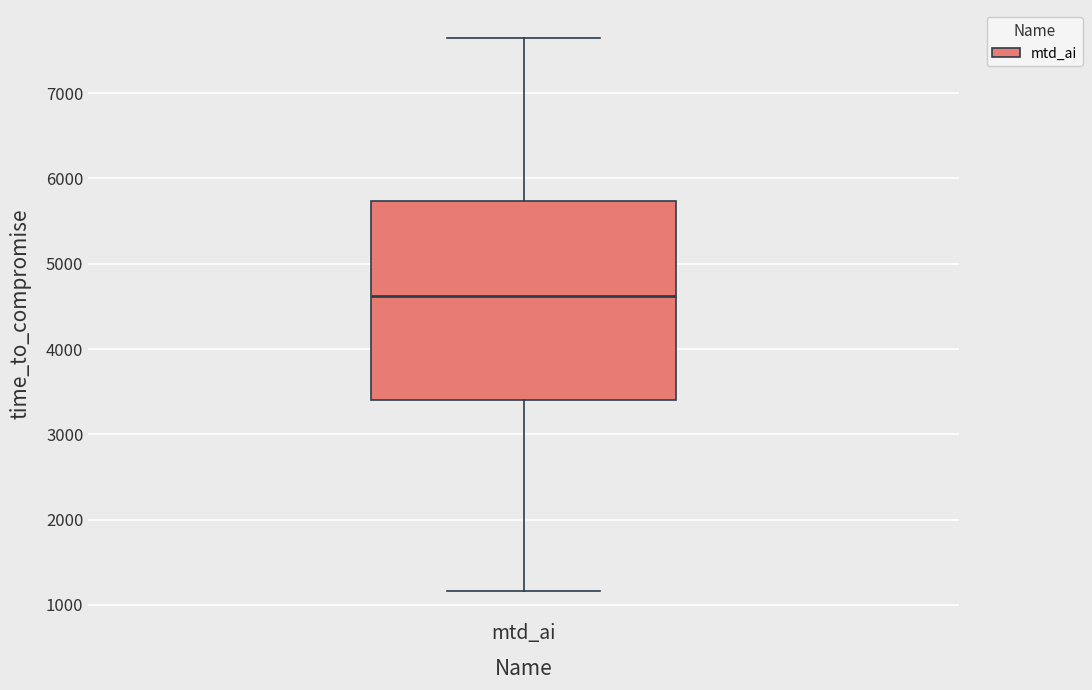

Read this box plot against the y-axis: the position of the median line, the range covered by the box, and the ends of both whiskers. The values are not printed on the chart, so give them approximately, as read against the axis.

median 4600, box 3400 to 5700, whiskers 1200 to 7600